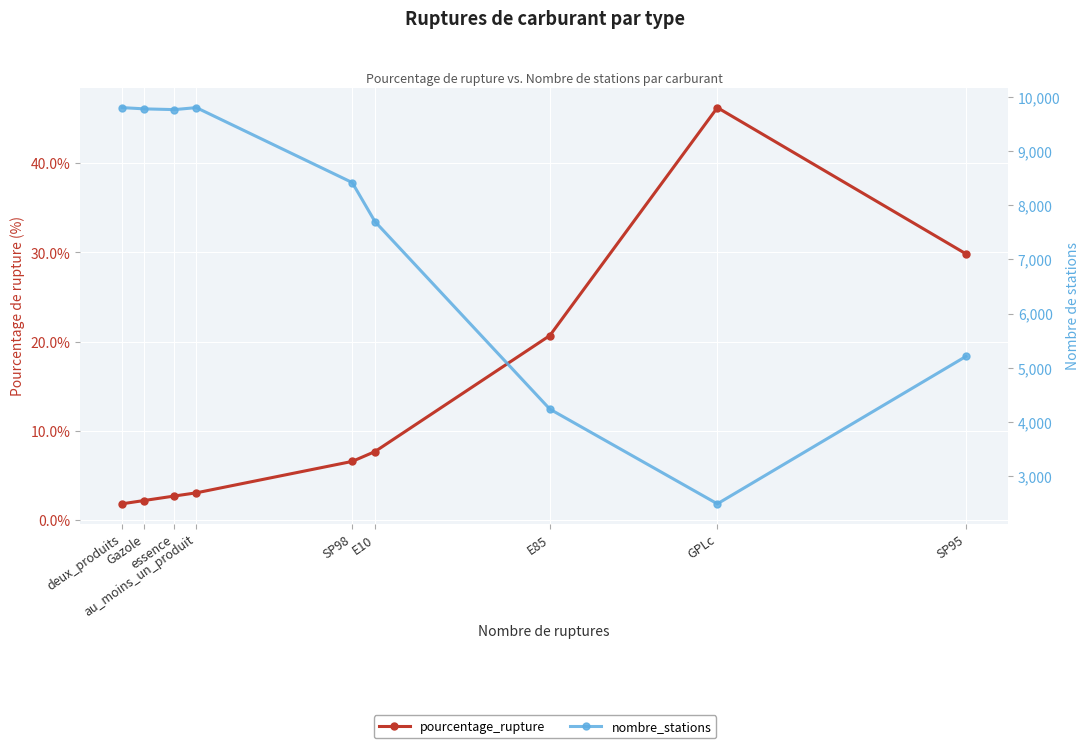

What is the lowest value of the nombre_stations series?

2486.0